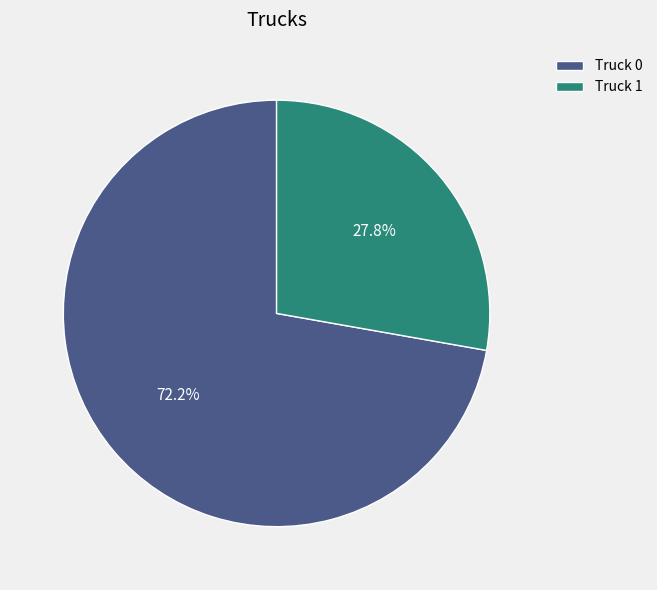

True or false: Truck 0 accounts for 72% of the total.

True